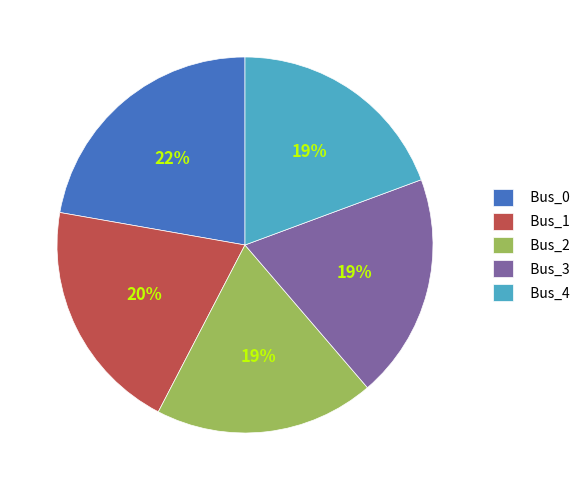

Is Bus_0 the majority of the pie?

No